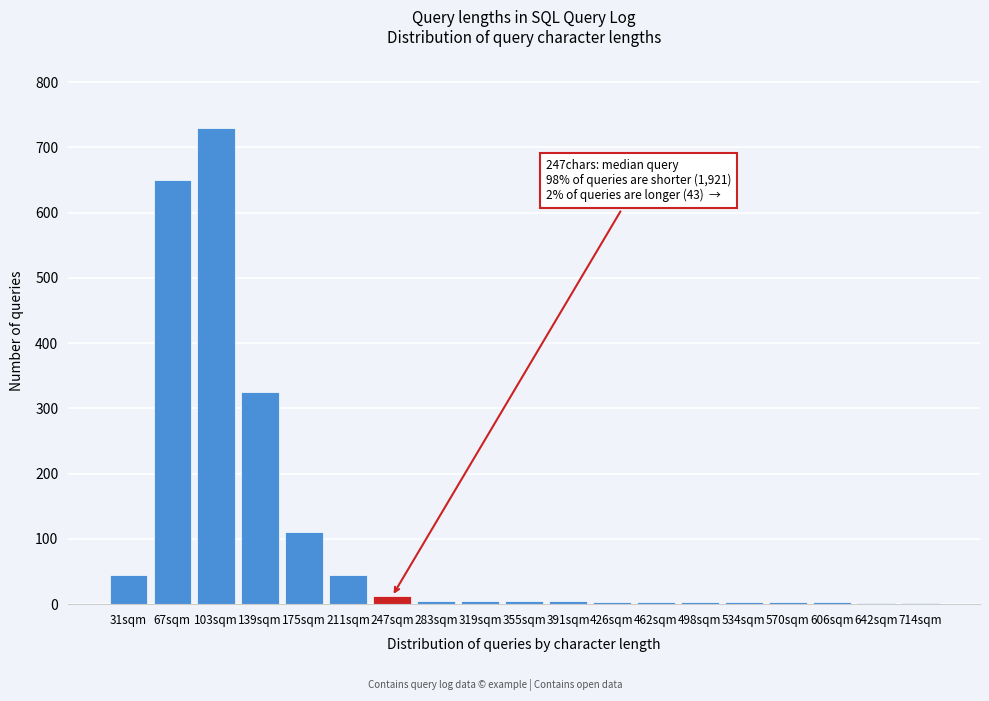

What is the maximum value shown in the chart?

730